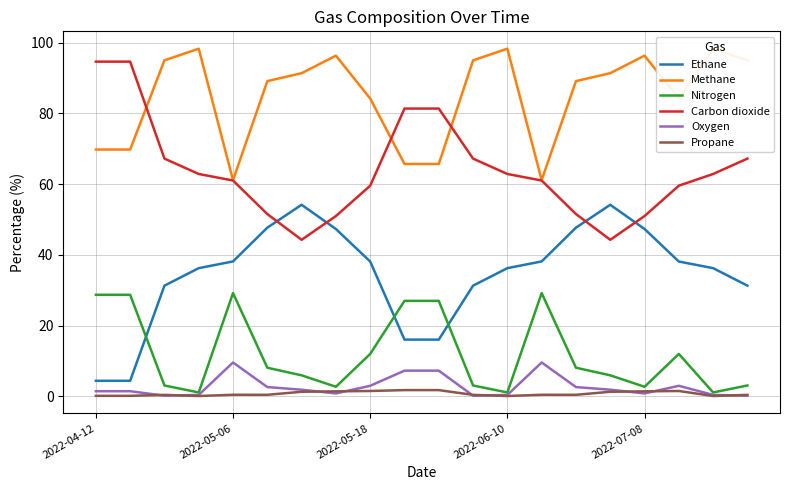

How many data points in Ethane are less than 38?

10